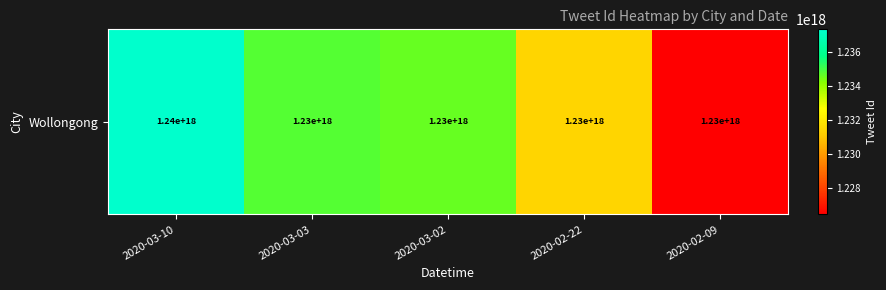

The chart shows a value of 824429580469848448 at 2020-02-22. True or false?

False